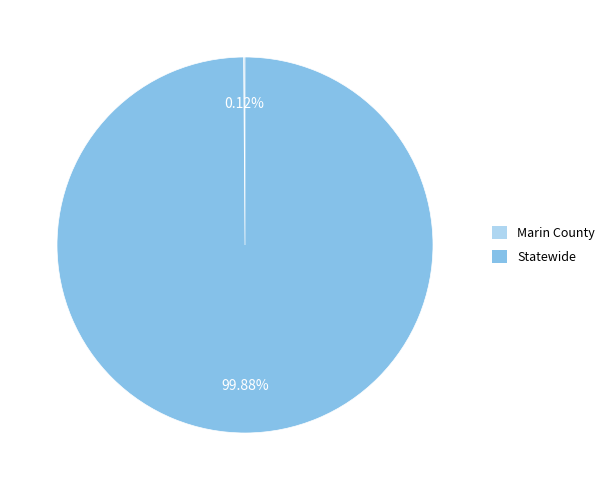

What is the largest slice in the pie chart?

Statewide